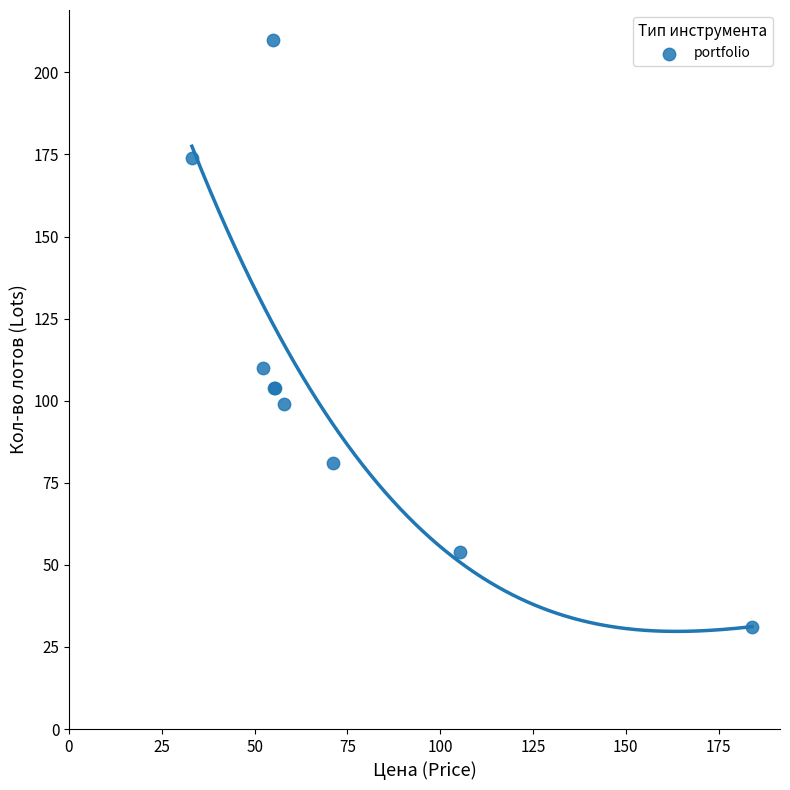

What Y value in the scatter plot is closest to 120?

110